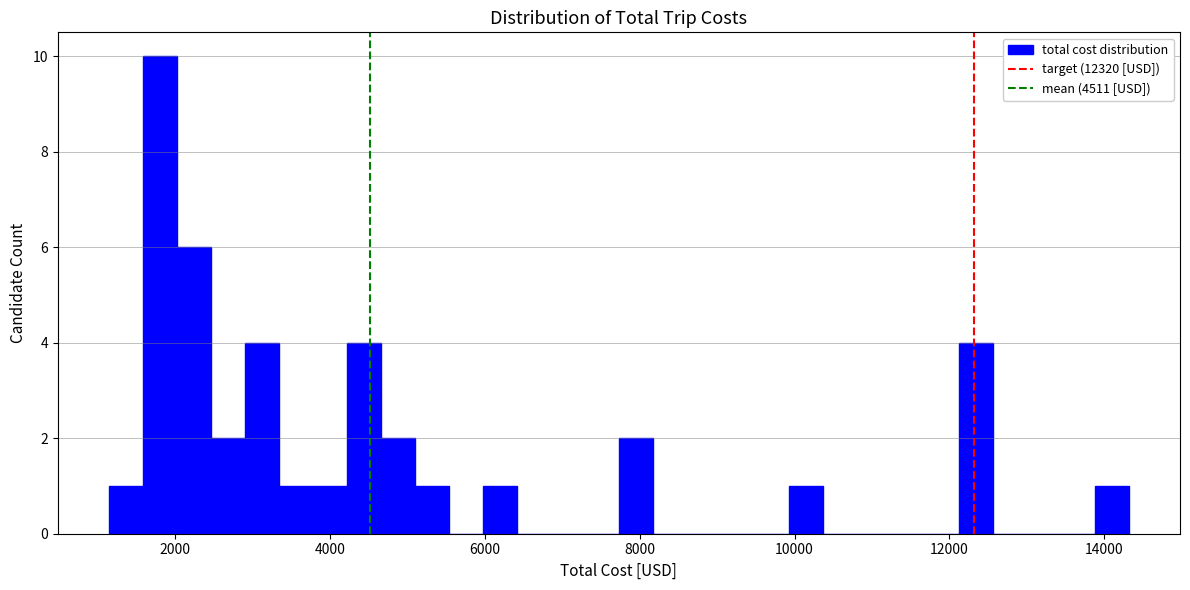

Read against the x-axis, roughly where is the centre of the tallest bar?

1800